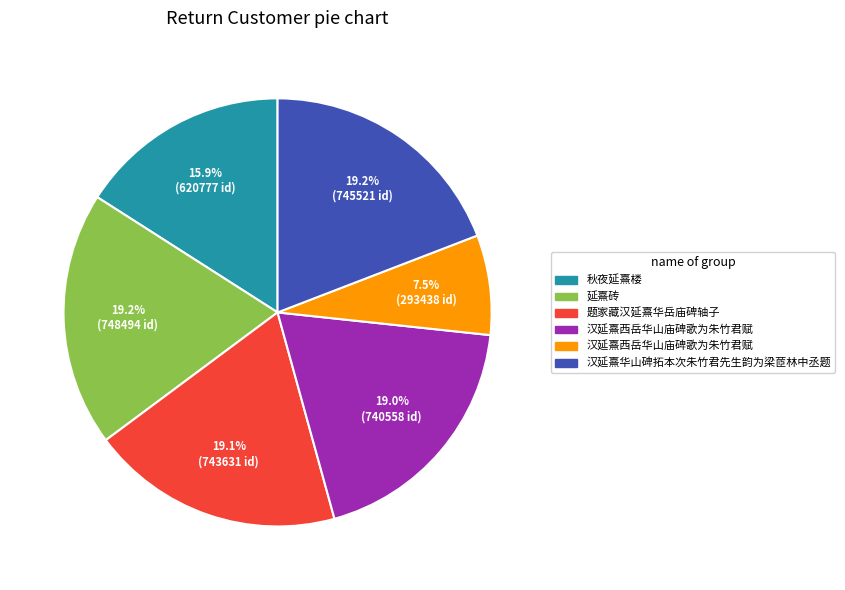

Is there a majority slice in this chart?

No